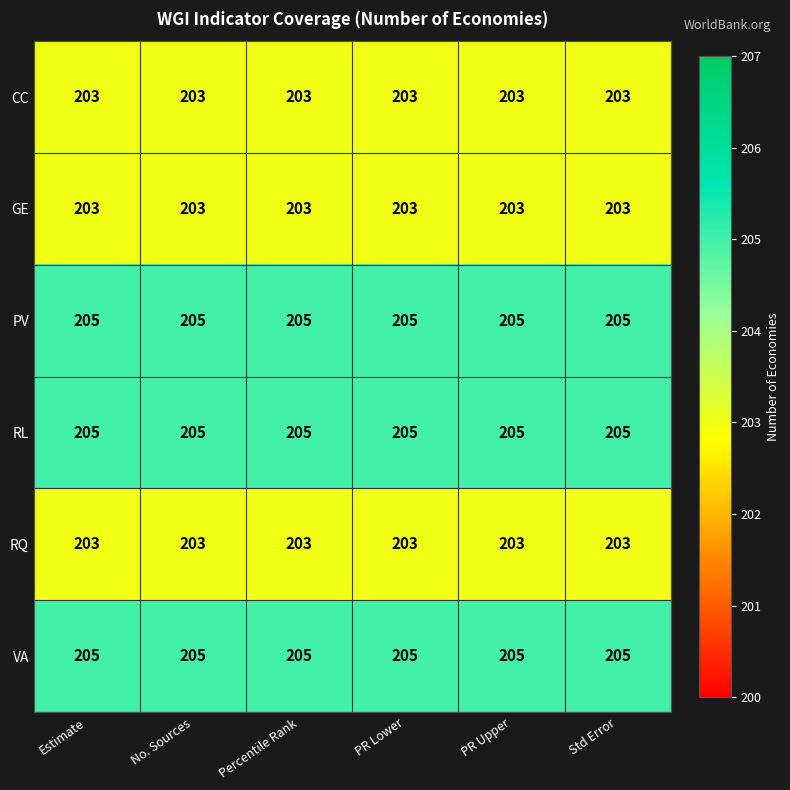

What is the average value of the CC series?

203